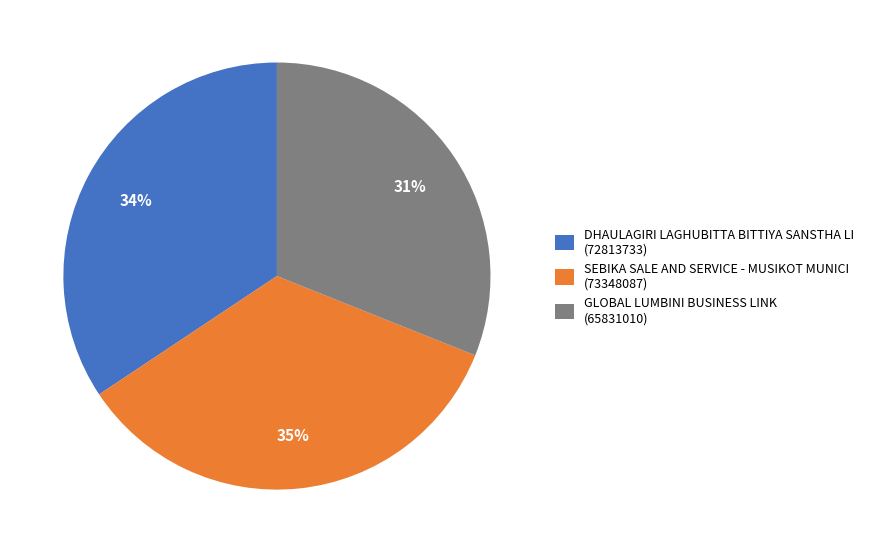

Does SEBIKA SALE AND SERVICE - MUSIKOT MUNICI account for over 50% of the chart?

No